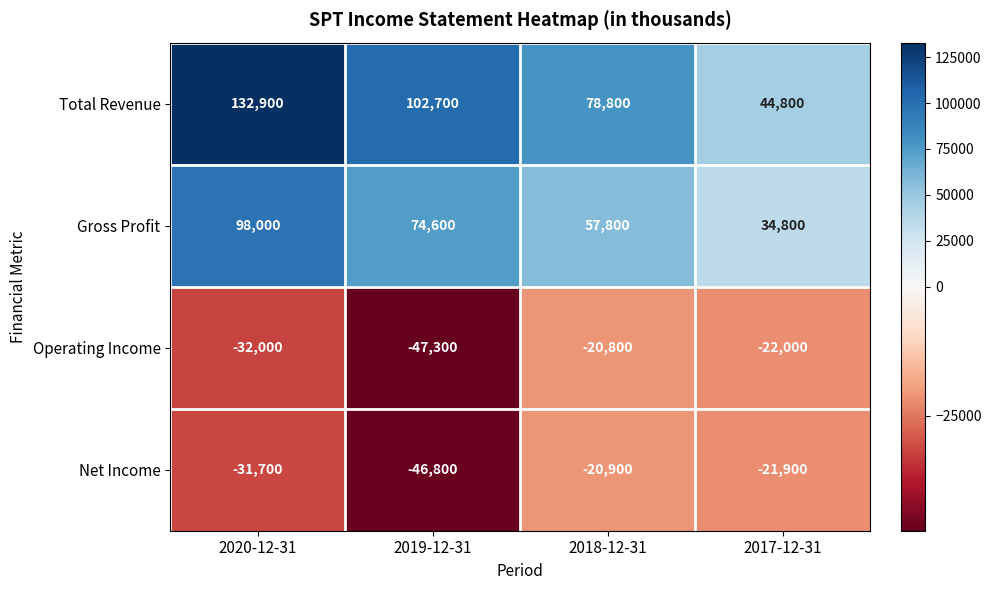

Reading left to right, extract all data points from this chart.

Total Revenue: 2020-12-31=132900	2019-12-31=102700	2018-12-31=78800	2017-12-31=44800
Gross Profit: 2020-12-31=98000	2019-12-31=74600	2018-12-31=57800	2017-12-31=34800
Operating Income: 2020-12-31=-32000	2019-12-31=-47300	2018-12-31=-20800	2017-12-31=-22000
Net Income: 2020-12-31=-31700	2019-12-31=-46800	2018-12-31=-20900	2017-12-31=-21900